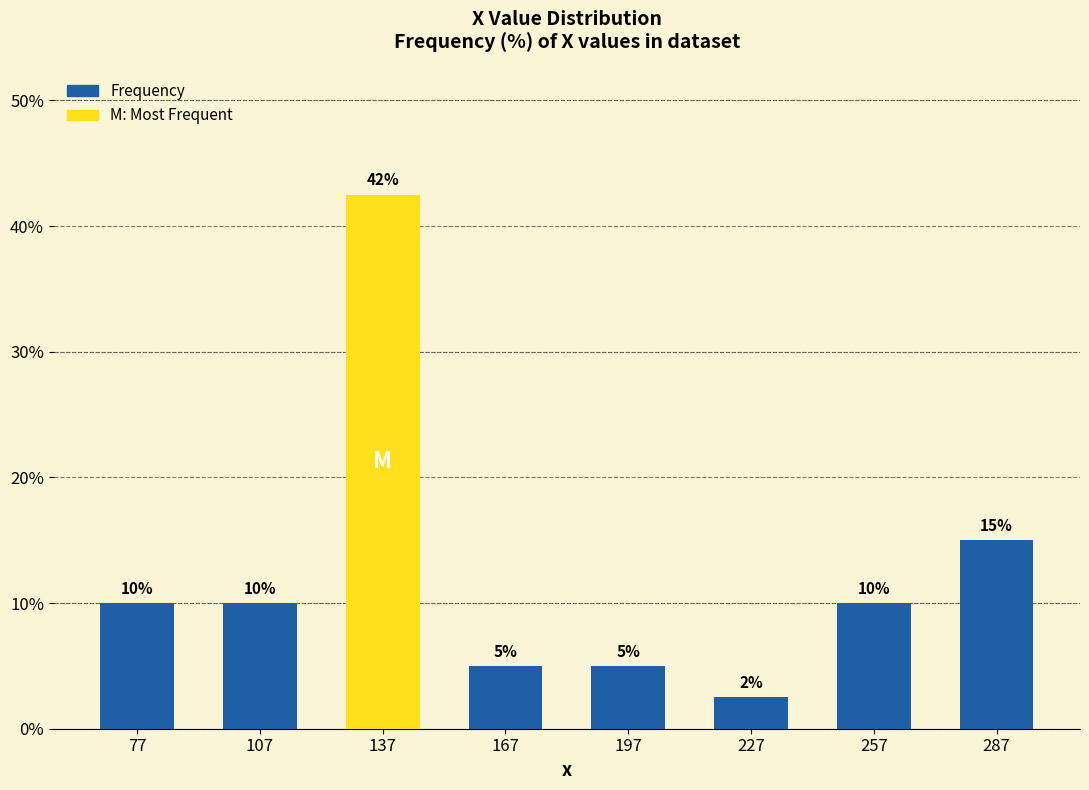

What is the change in value from 107 to 137?

+32.5